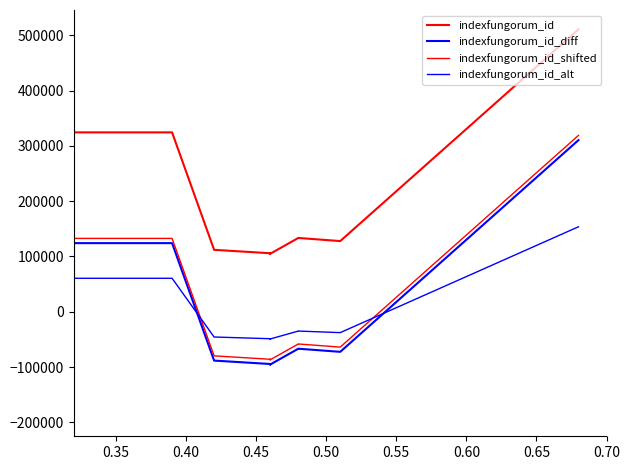

How many negative values does the indexfungorum_id_shifted series have?

10